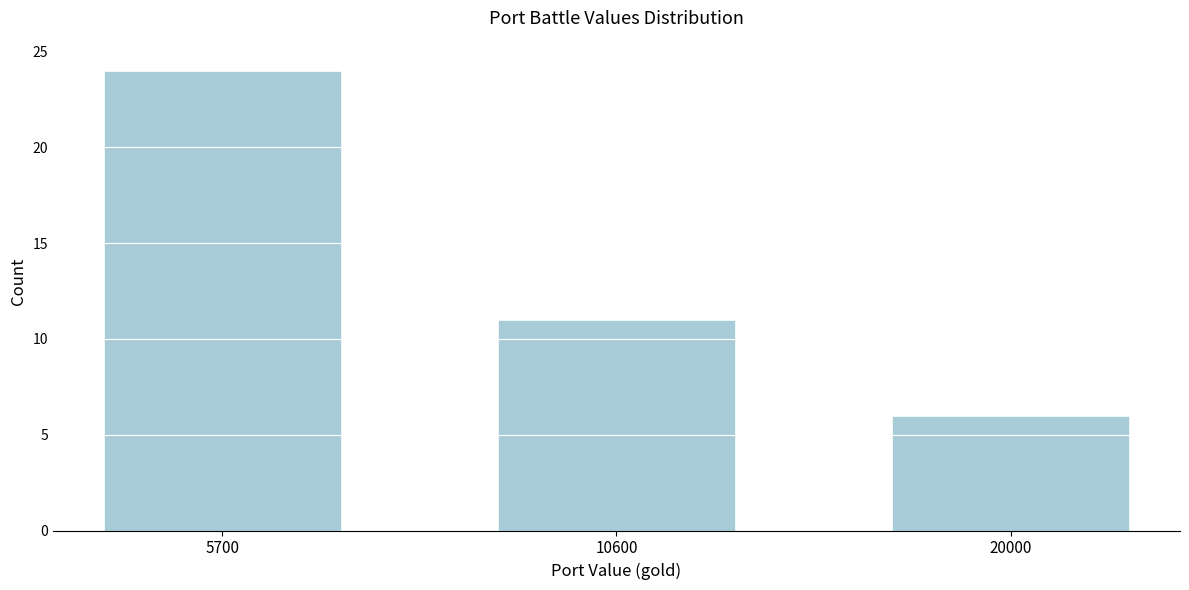

Reading left to right, list all the values displayed in this chart.

5700=24	10600=11	20000=6